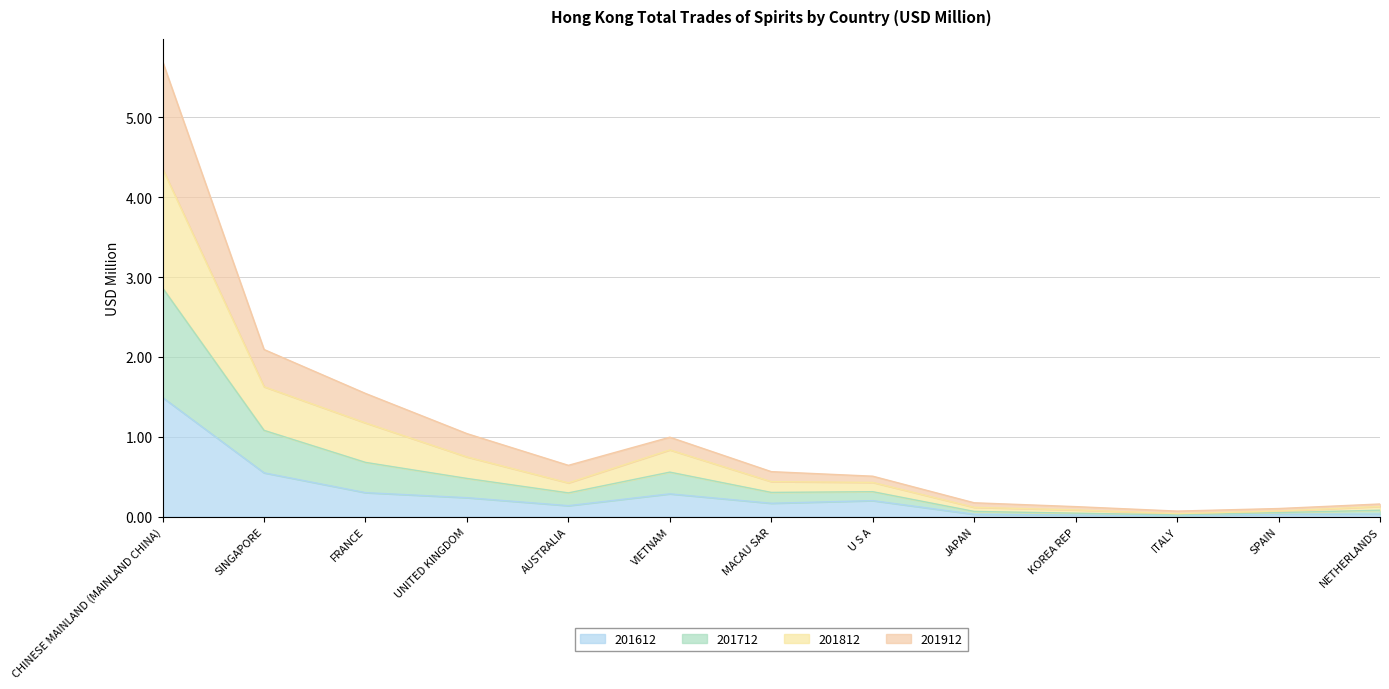

At which category is the sum across all series the highest?

CHINESE MAINLAND (MAINLAND CHINA)